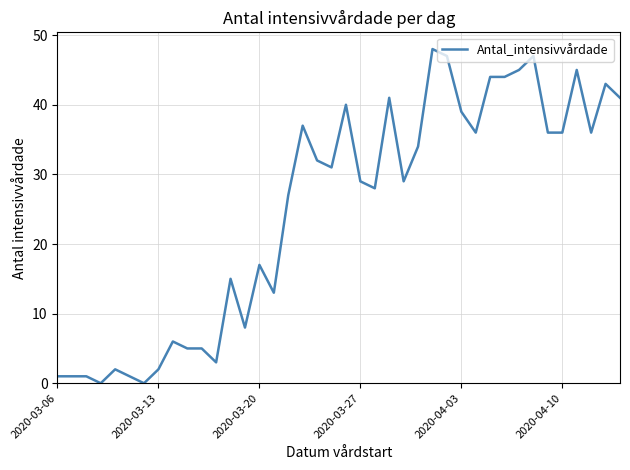

How many lines are shown in the chart?

1